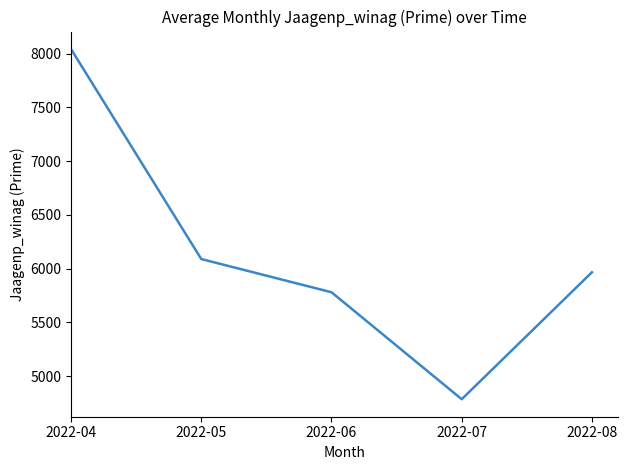

List the labels in order of value, smallest first.

2022-07, 2022-06, 2022-08, 2022-05, 2022-04